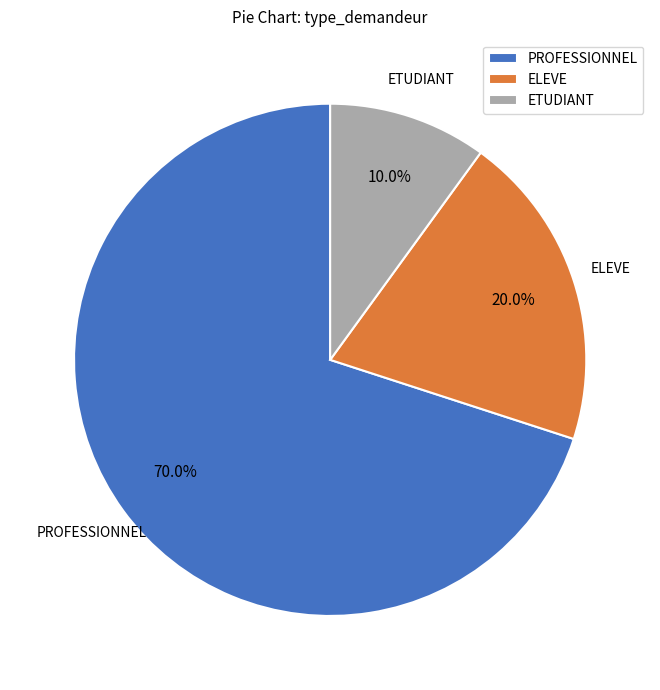

Is there a majority slice in this chart?

Yes